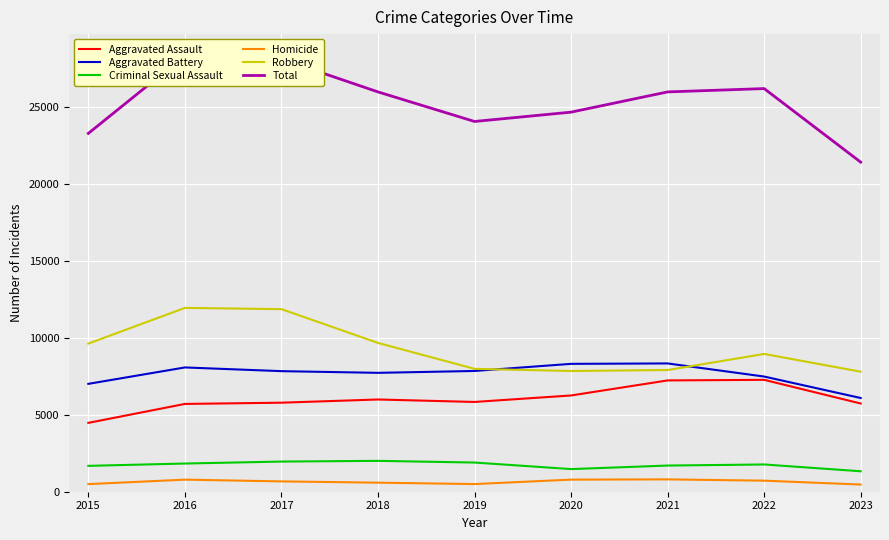

At which category does Robbery reach its first local valley?

2020